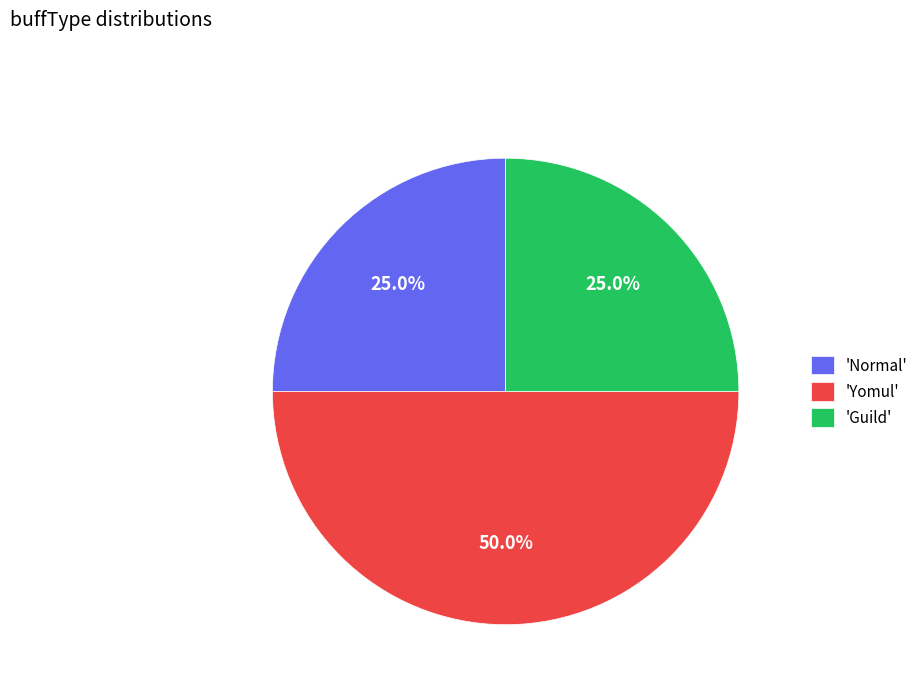

How many slices are in this pie chart?

3